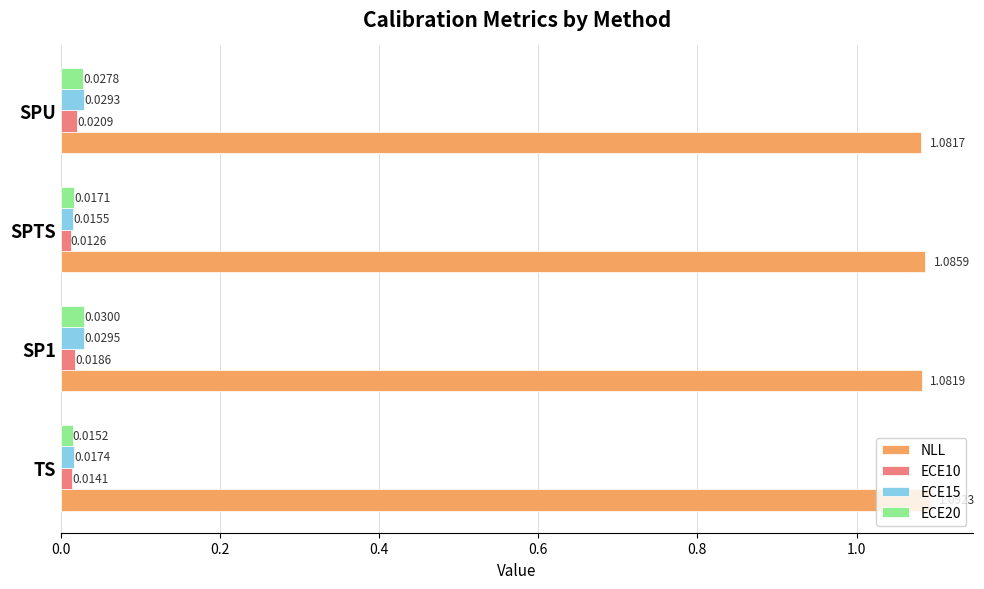

Count the NLL values in the range 1 to 2.

4